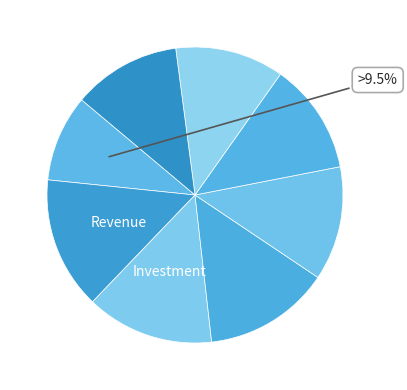

To the nearest percent, what is the average slice percentage?

12%